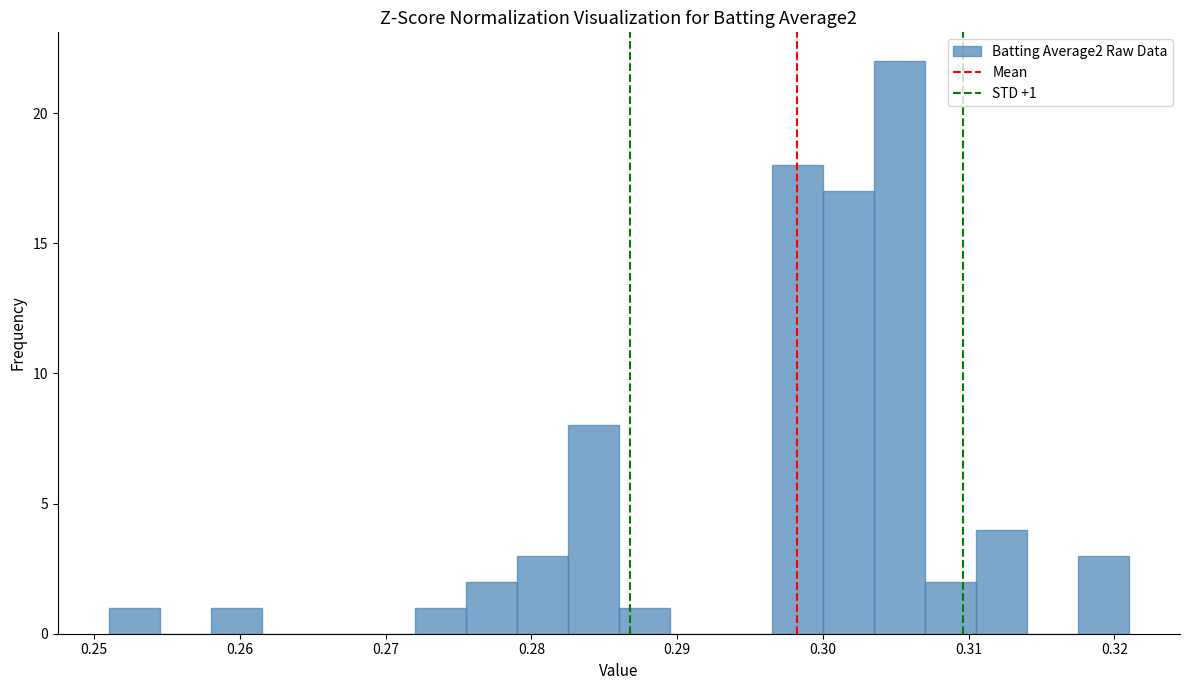

Around what value on the x-axis is the tallest bar? Give the approximate position of its centre, as read against the axis.

0.305